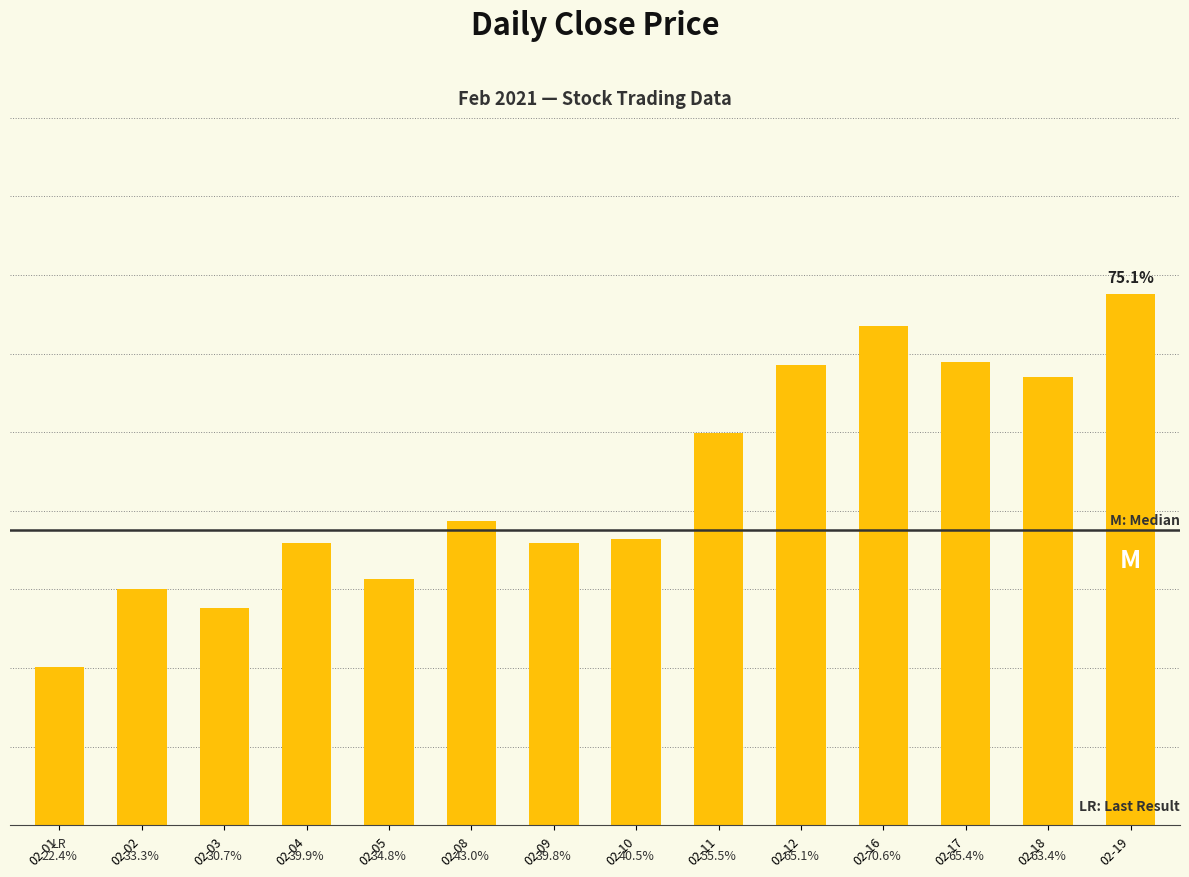

Are the bars horizontal?

No